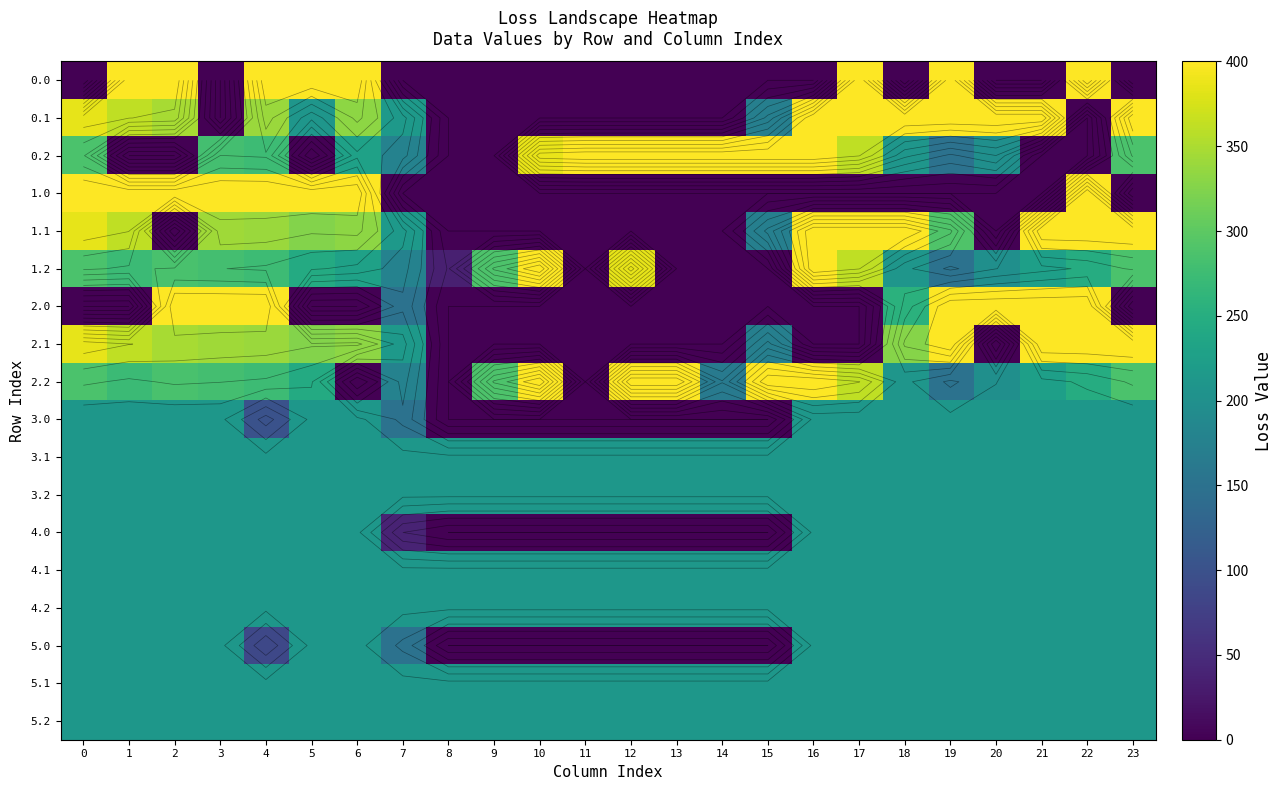

At how many categories does at least one series exceed 185?

24